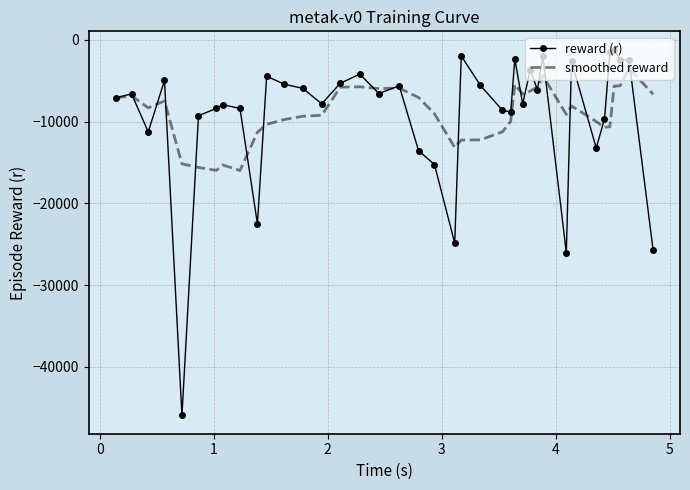

What is the maximum value for reward (r)?

-1200.8